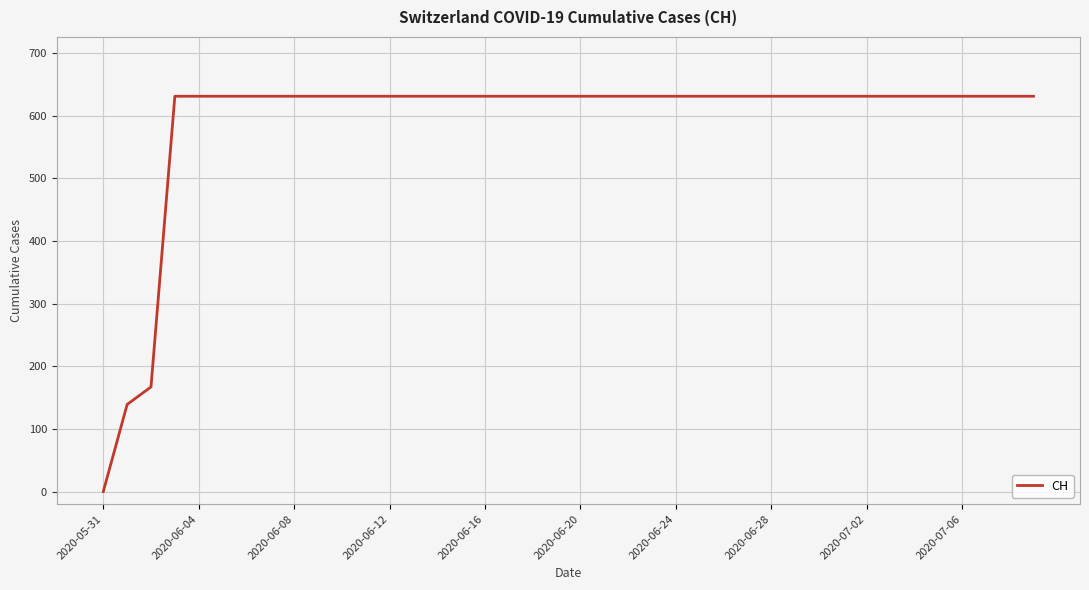

What is the difference between the maximum and minimum values?

631